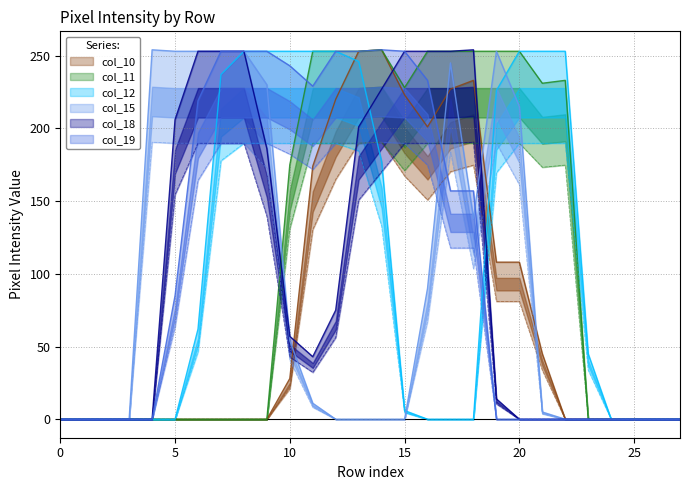

Reading left to right, extract all data points from this chart.

col_10: 0=0.0	1=0.0	2=0.0	3=0.0	4=0.0	5=0.0	6=0.0	7=0.0	8=0.0	9=0.0	10=21.0	11=130.5	12=165.0	13=189.8	14=190.5	15=167.2	16=150.8	17=170.2	18=174.8	19=81.0	20=81.0	21=33.8	22=0.0	23=0.0	24=0.0	25=0.0	26=0.0	27=0.0
col_11: 0=0.0	1=0.0	2=0.0	3=0.0	4=0.0	5=0.0	6=0.0	7=0.0	8=0.0	9=0.0	10=175.0	11=253.0	12=253.0	13=253.0	14=254.0	15=228.0	16=253.0	17=253.0	18=253.0	19=253.0	20=253.0	21=231.0	22=233.0	23=0.0	24=0.0	25=0.0	26=0.0	27=0.0
col_12: 0=0.0	1=0.0	2=0.0	3=0.0	4=0.0	5=0.0	6=62.0	7=237.0	8=253.0	9=253.0	10=253.0	11=253.0	12=253.0	13=246.0	14=177.0	15=6.0	16=0.0	17=0.0	18=0.0	19=226.0	20=253.0	21=253.0	22=253.0	23=45.0	24=0.0	25=0.0	26=0.0	27=0.0
col_15: 0=0.0	1=0.0	2=0.0	3=0.0	4=254.0	5=253.0	6=253.0	7=253.0	8=253.0	9=230.0	10=54.0	11=11.0	12=0.0	13=0.0	14=0.0	15=0.0	16=90.0	17=245.0	18=138.0	19=253.0	20=215.0	21=5.0	22=0.0	23=0.0	24=0.0	25=0.0	26=0.0	27=0.0
col_18: 0=0.0	1=0.0	2=0.0	3=0.0	4=0.0	5=206.0	6=253.0	7=253.0	8=253.0	9=186.0	10=57.0	11=43.0	12=75.0	13=201.0	14=227.0	15=253.0	16=253.0	17=253.0	18=254.0	19=14.0	20=0.0	21=0.0	22=0.0	23=0.0	24=0.0	25=0.0	26=0.0	27=0.0
col_19: 0=0.0	1=0.0	2=0.0	3=0.0	4=0.0	5=85.0	6=219.0	7=253.0	8=253.0	9=253.0	10=243.0	11=229.0	12=253.0	13=253.0	14=254.0	15=253.0	16=233.0	17=157.0	18=157.0	19=0.0	20=0.0	21=0.0	22=0.0	23=0.0	24=0.0	25=0.0	26=0.0	27=0.0